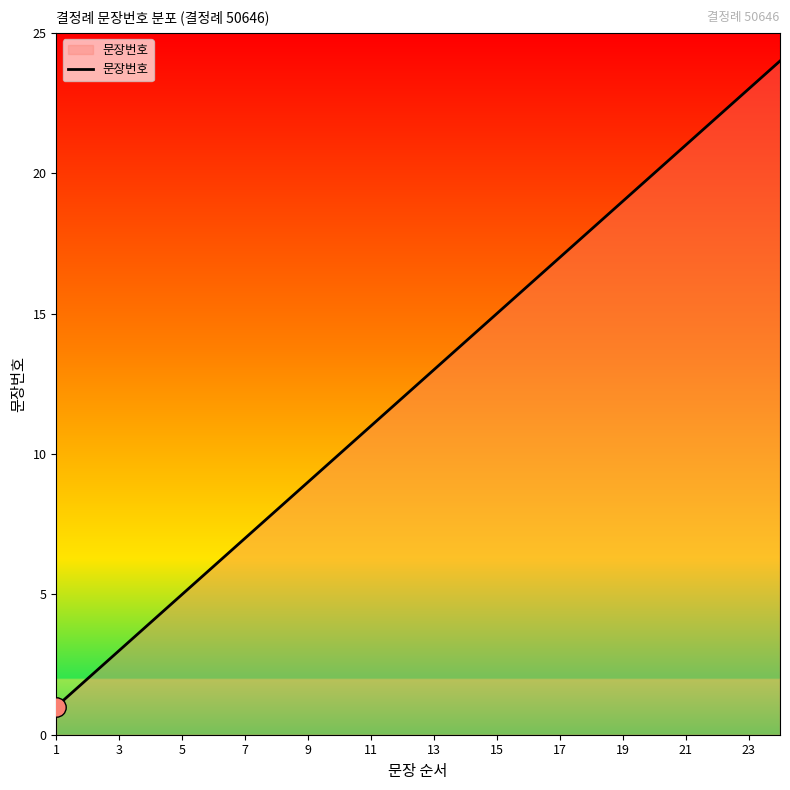

What is the greatest value displayed?

24